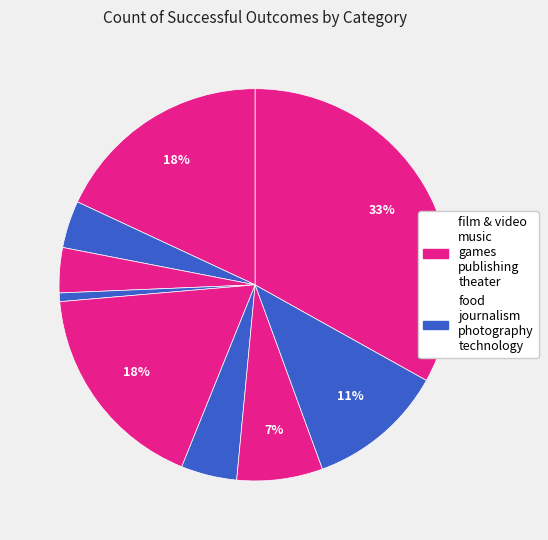

Count the number of slices in the pie.

9